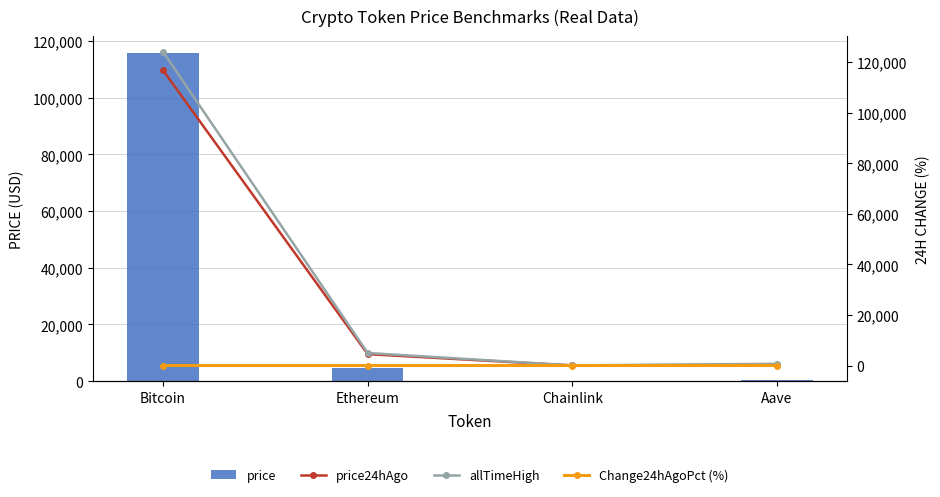

At which label does Change24hAgoPct (%) reach its peak?

Ethereum